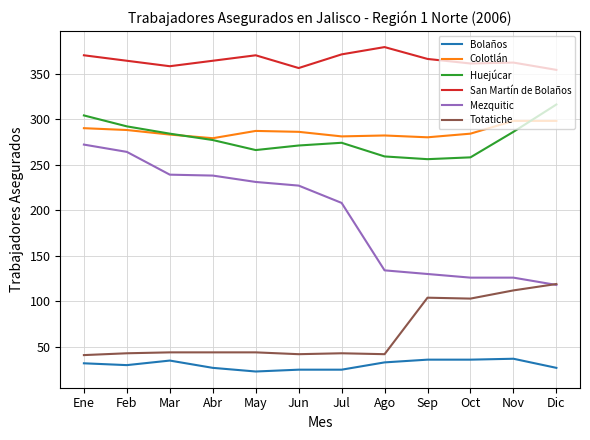

What position from the right is Abr?

9